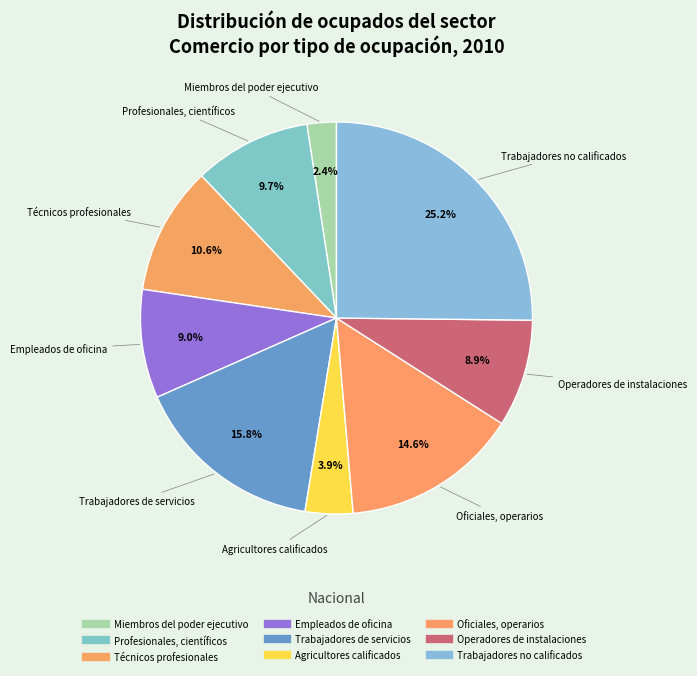

How many segments does this pie chart have?

9